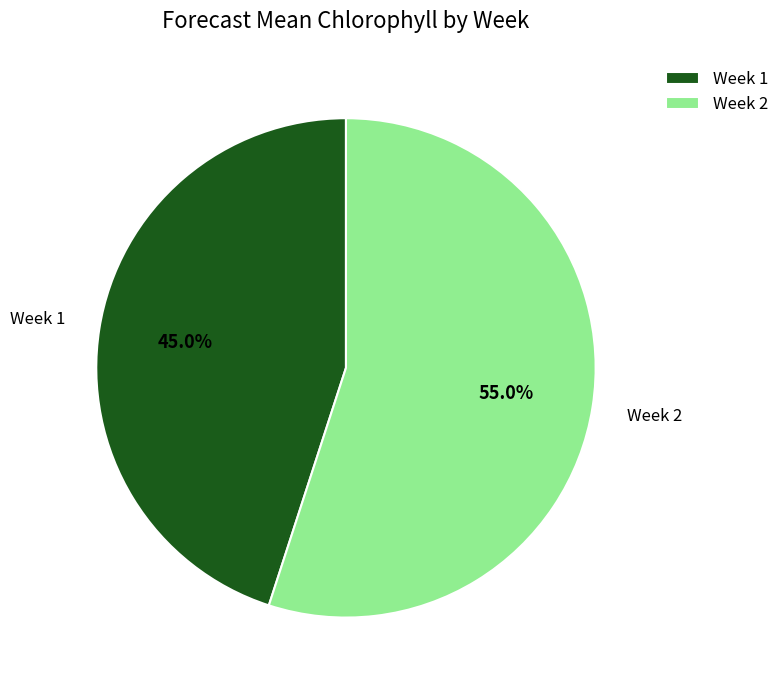

Which slice is the smallest?

Week 1